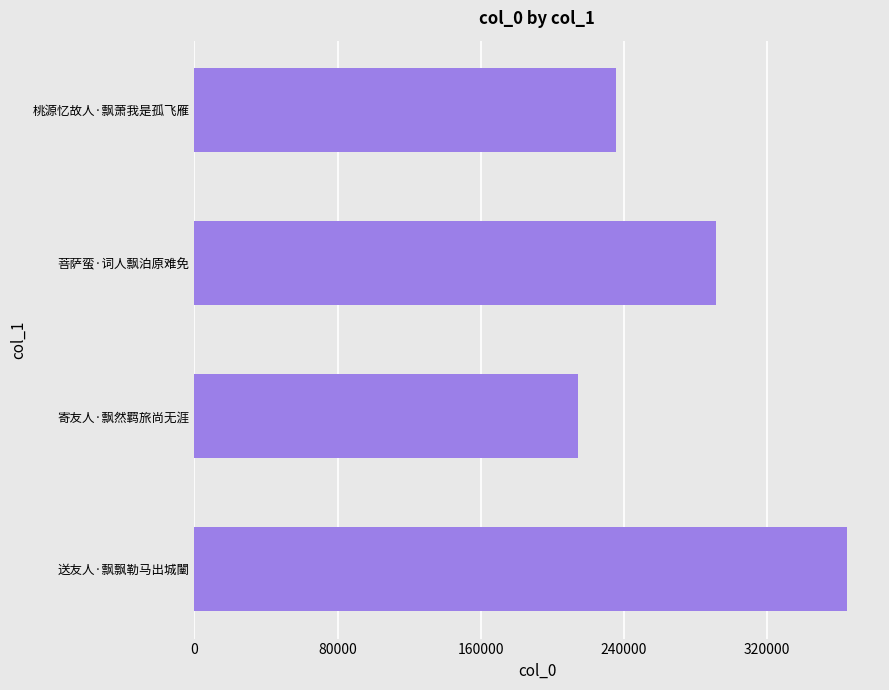

The value at 送友人·飘飘勒马出城闉 is 93170. True or false?

False